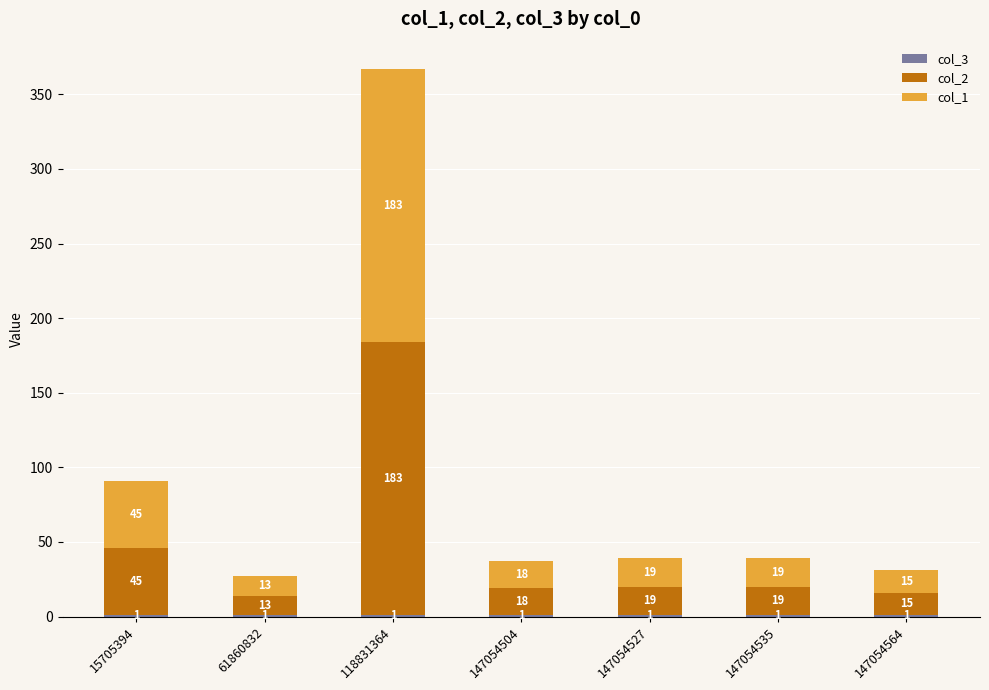

What is the total value across all series at 147054564?

31